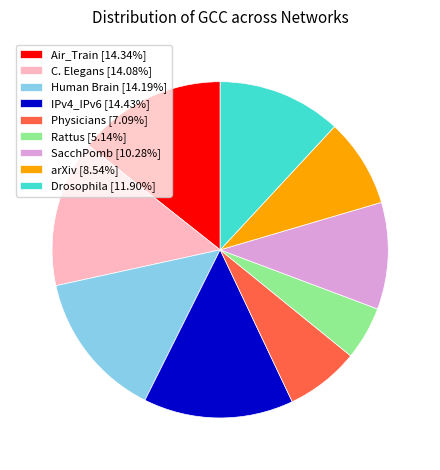

Is there a majority slice in this chart?

No